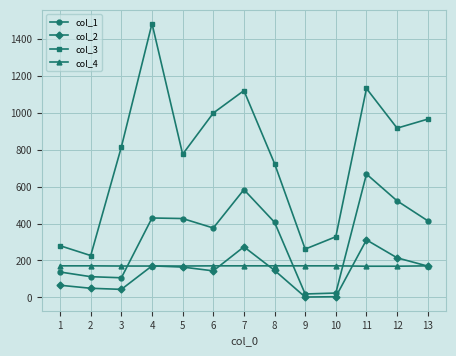

What is the difference between the col_2 values at 11 and 2?

261.6